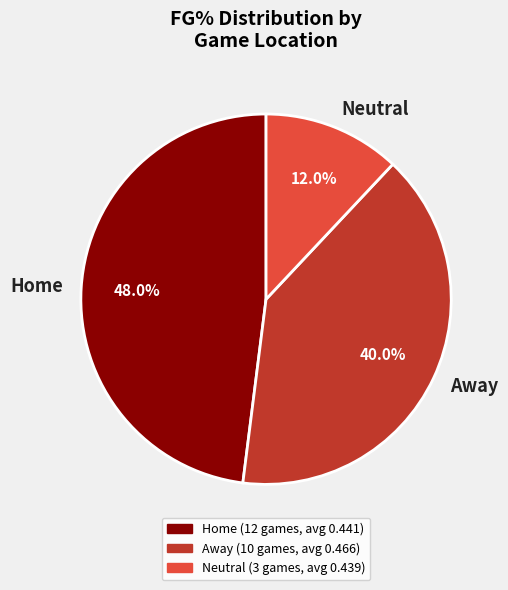

Does any single category account for the majority?

No